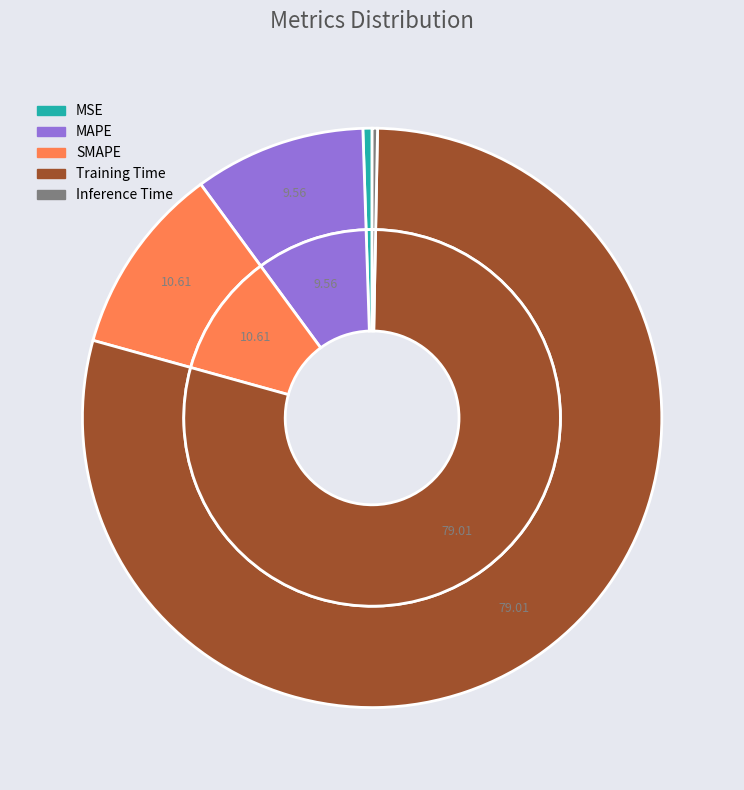

To the nearest percent, what percentage of the pie is MAPE?

10%